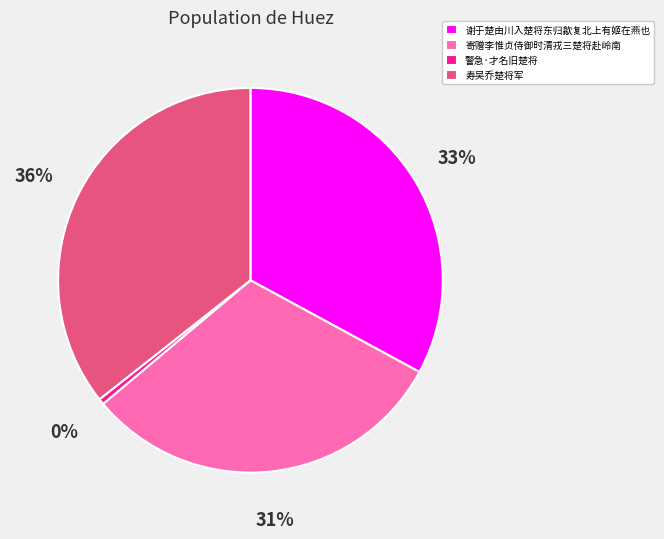

Is it true that 寿吴乔楚将军 is 36% of the pie?

True